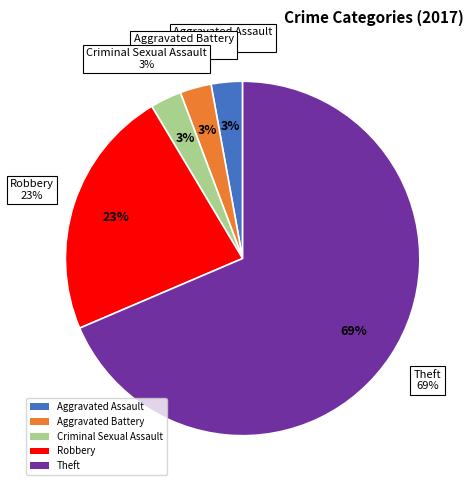

Rank the categories by value from highest to lowest.

Theft, Robbery, Aggravated Assault, Aggravated Battery, Criminal Sexual Assault